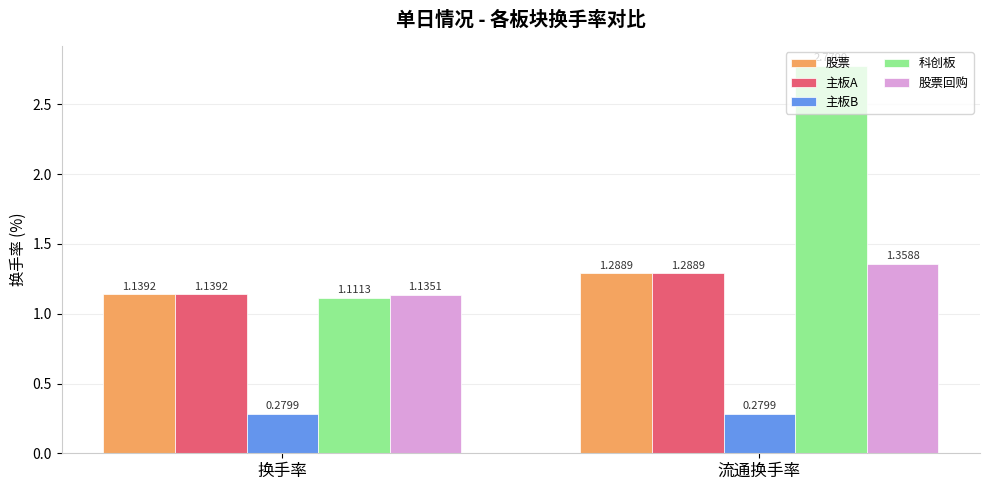

How many 股票 values are between 1 and 2?

2